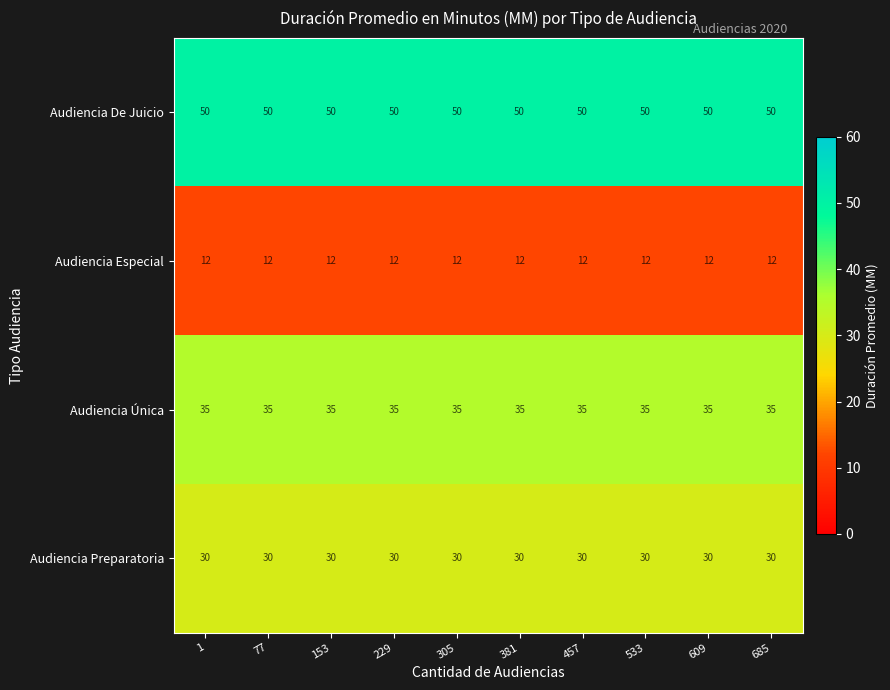

Which series has the largest total across all categories?

Audiencia De Juicio